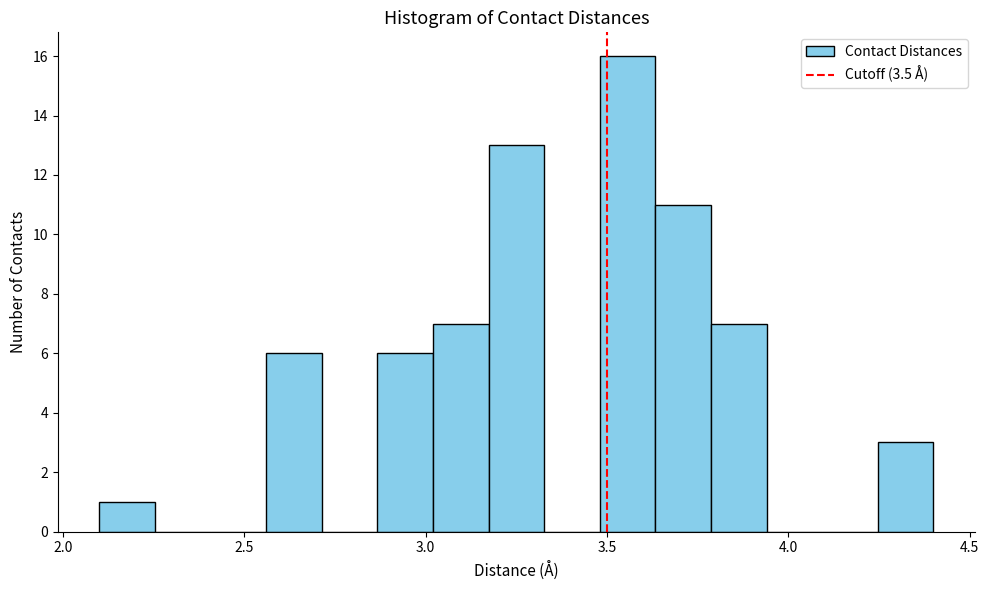

Read against the x-axis, roughly where is the centre of the tallest bar?

3.55